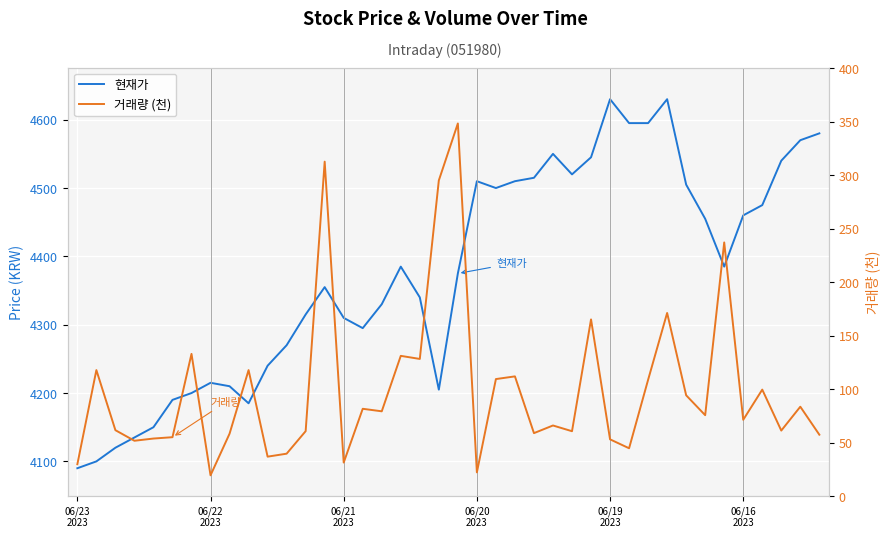

What is the value of the 현재가 point at the 6th from the left?

4190.0